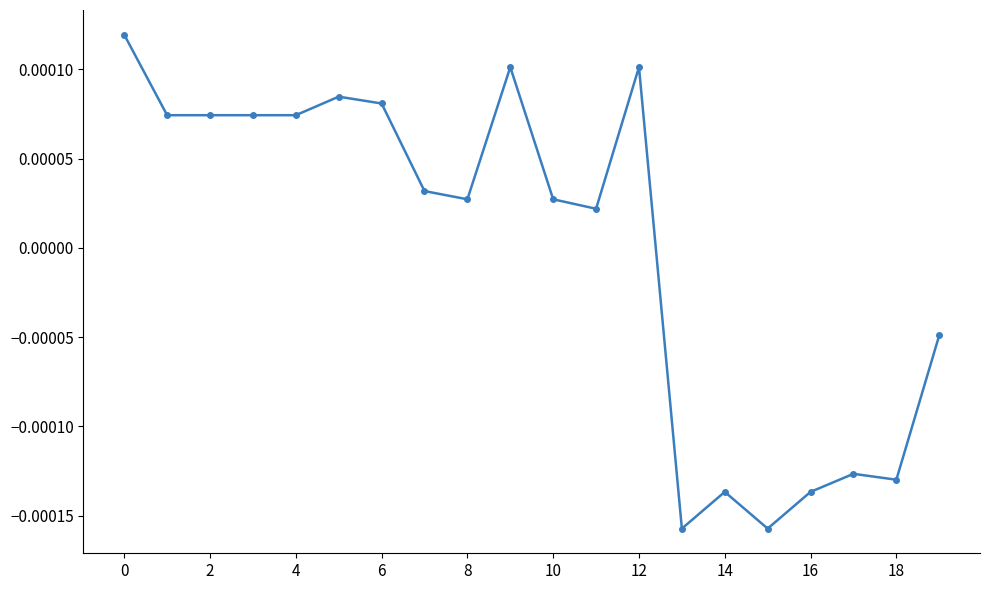

True or false: the data has more than 2 interior local peaks.

True